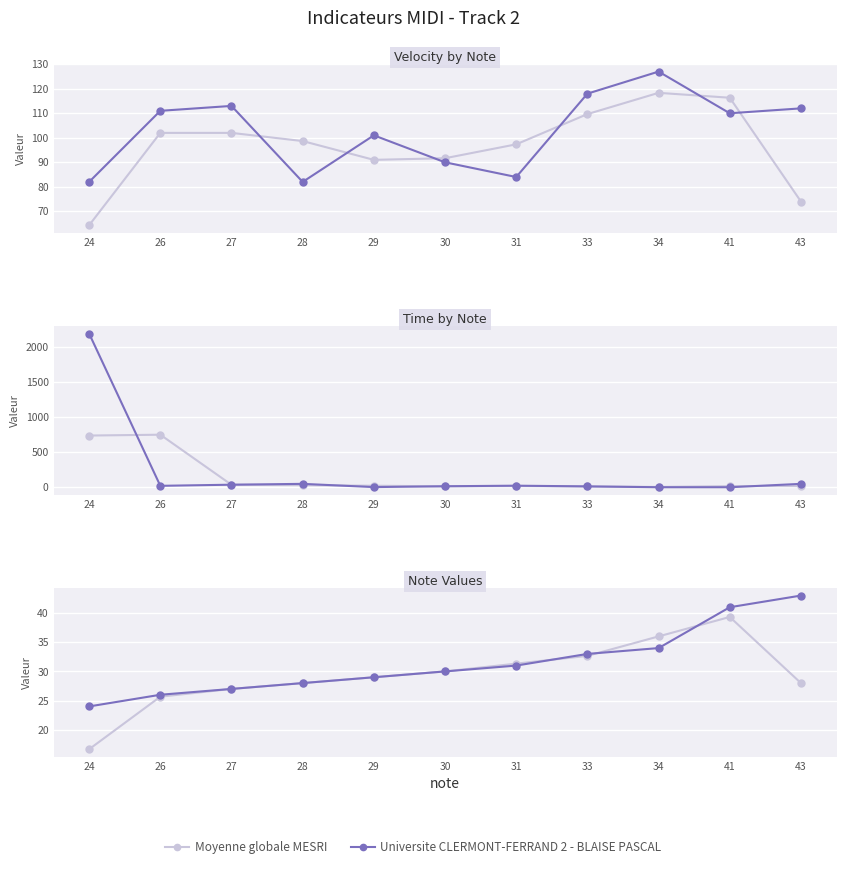

List the series in order of their peak value, lowest first.

Moyenne globale MESRI, Universite CLERMONT-FERRAND 2 - BLAISE PASCAL